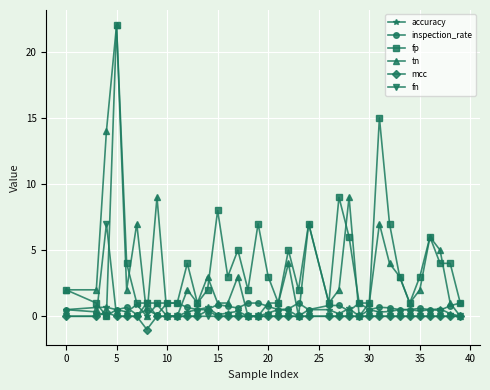

True or false: fp has more than 0 interior local peaks.

True